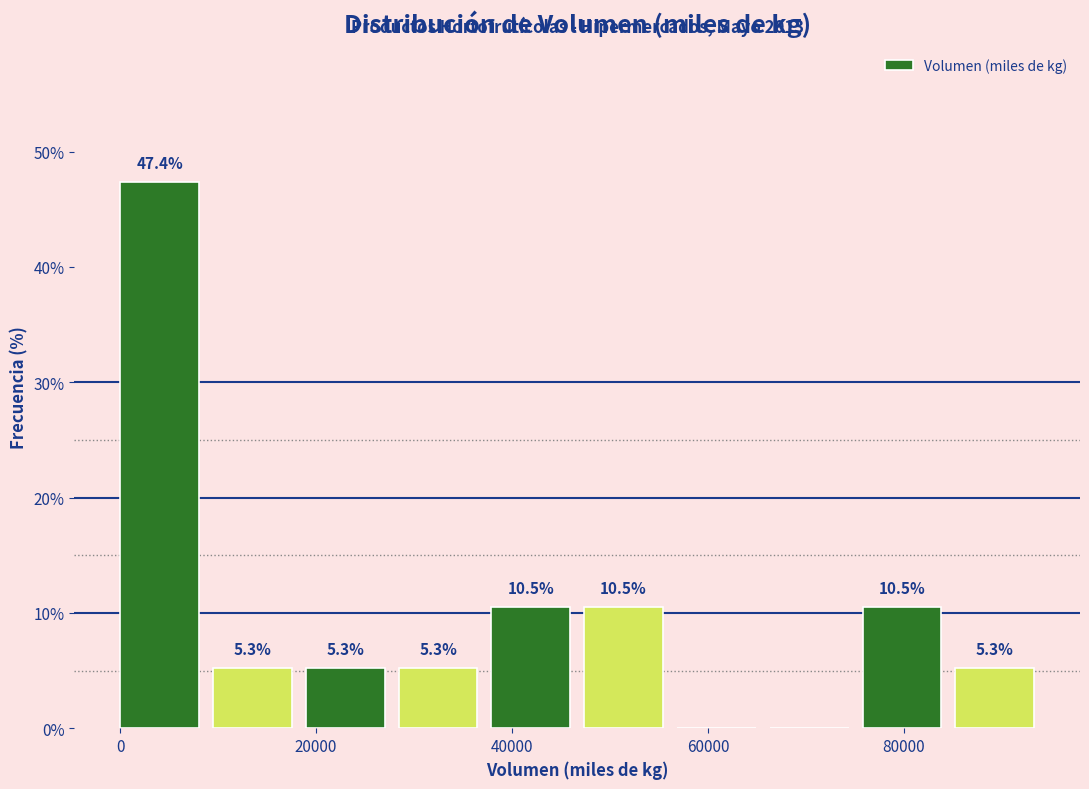

Which range on the x-axis has the tallest bar?

0 to 10000